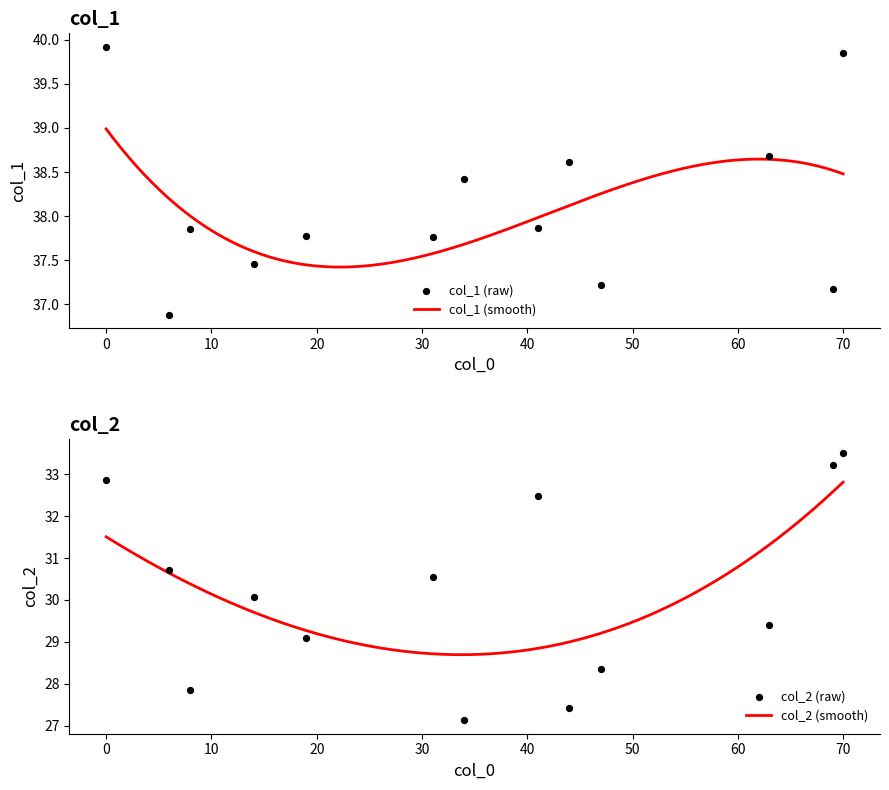

Which series contains the highest Y value?

col_1